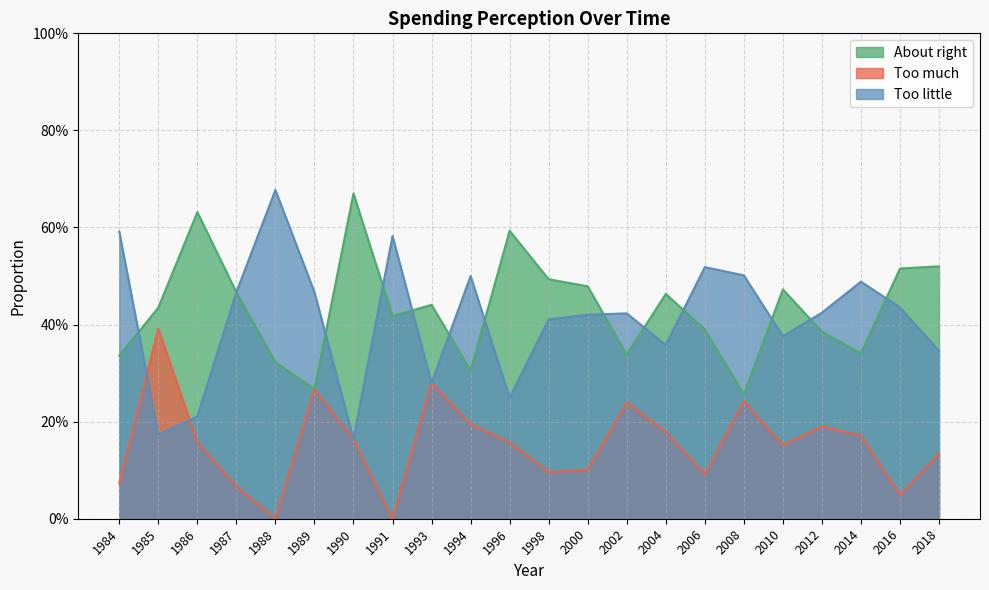

What is the difference between the highest and lowest values at 1993?

0.2